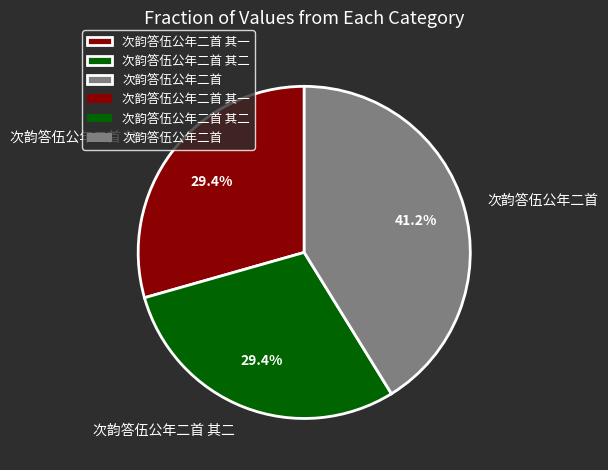

Approximately how many times larger is the value at 次韵答伍公年二首 其一 compared to 次韵答伍公年二首 其二?

1.0